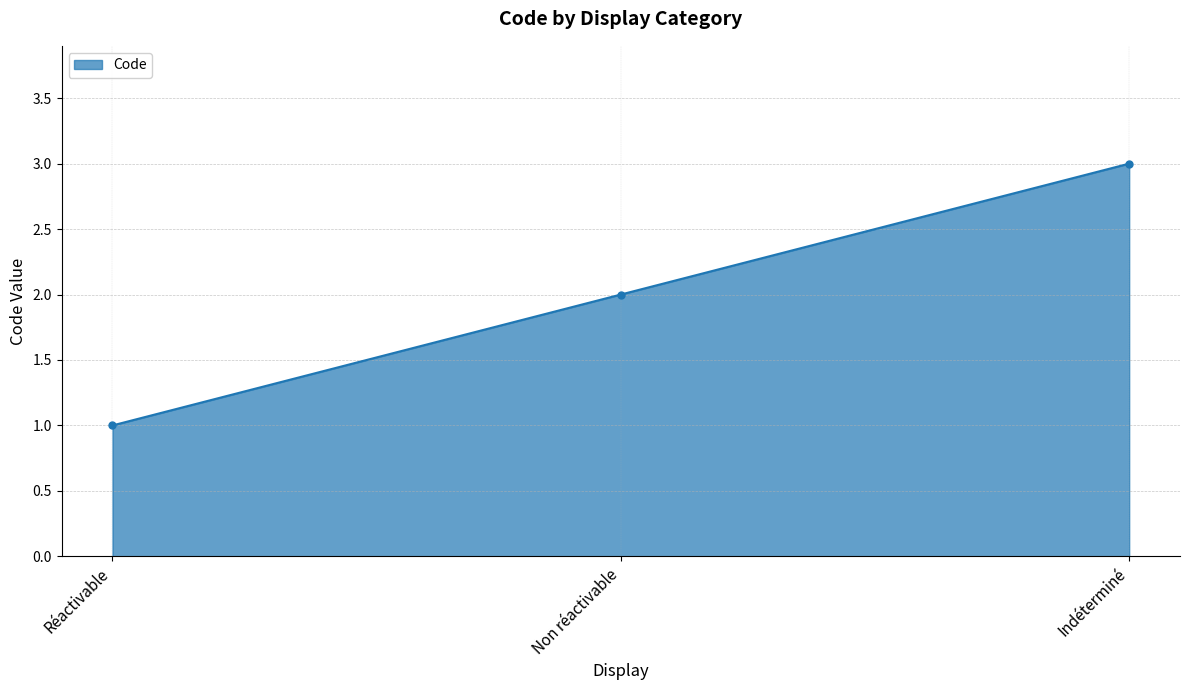

Rank the categories by value from highest to lowest.

Indéterminé, Non réactivable, Réactivable